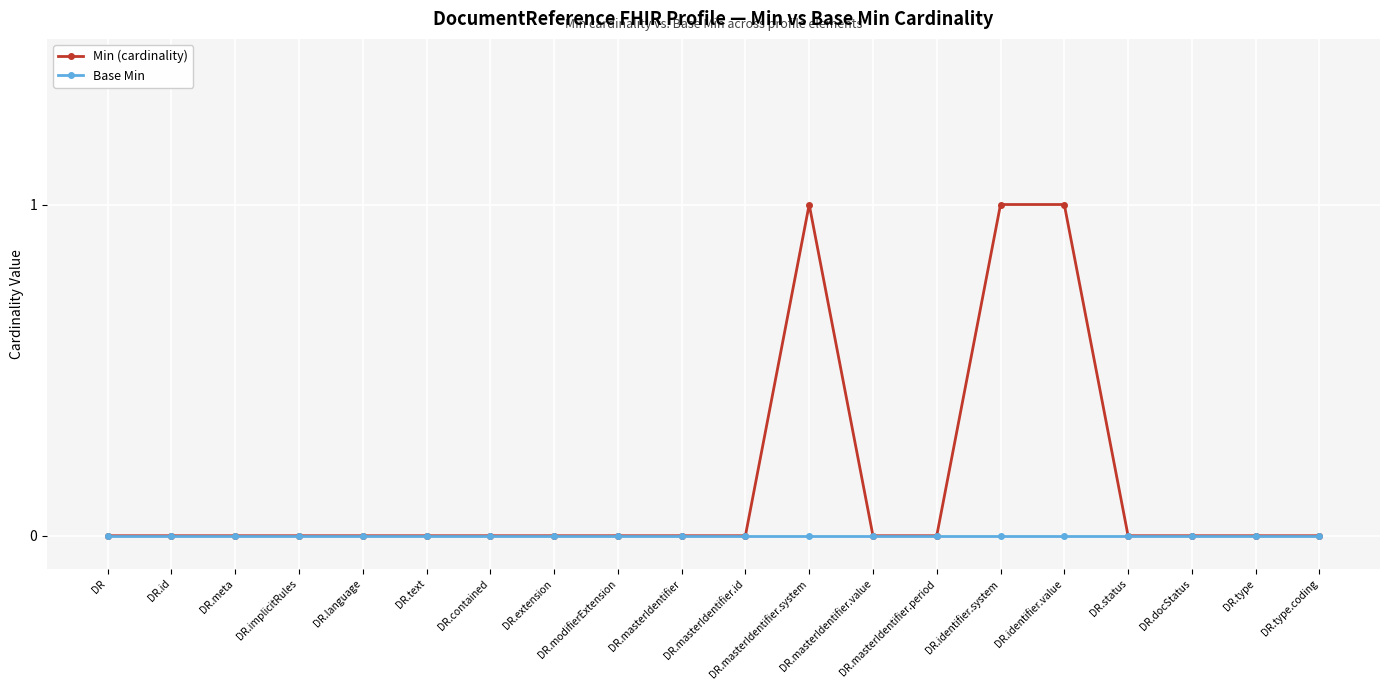

Which series has the largest total across all categories?

Min (cardinality)